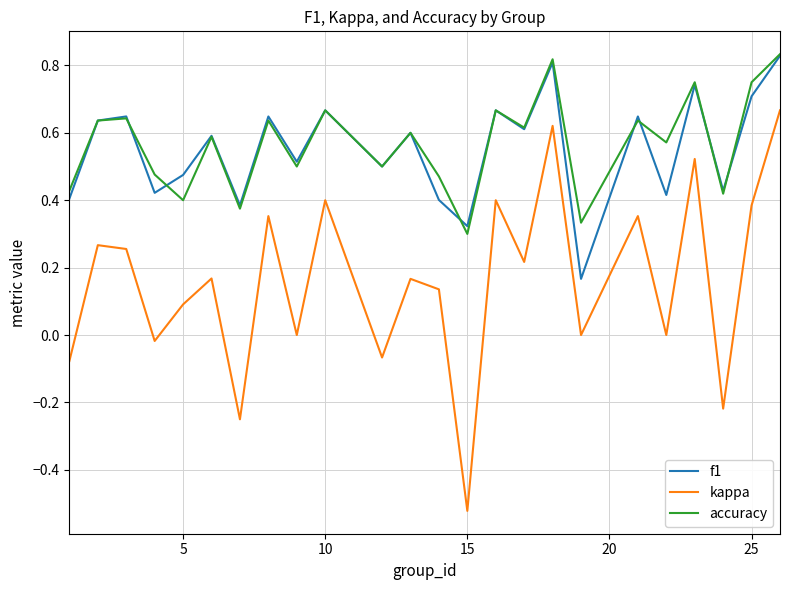

True or false: kappa and accuracy cross at least once.

False